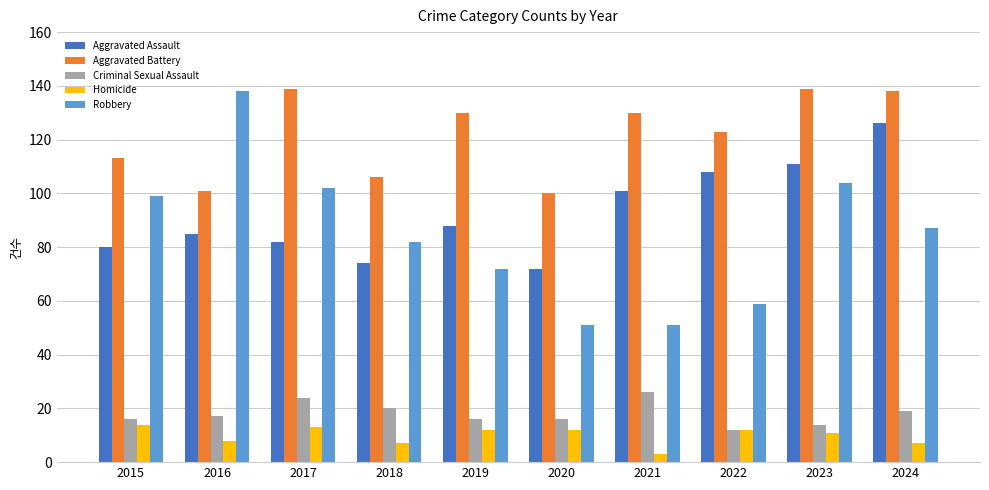

What value does the Homicide series have at 2020?

12